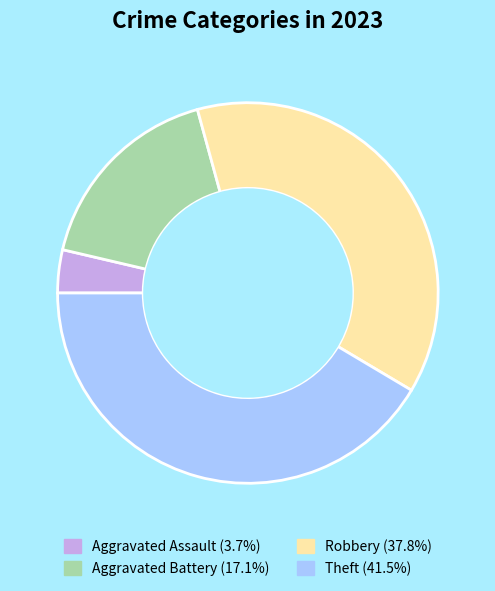

Is there any slice that represents more than half of the pie?

No